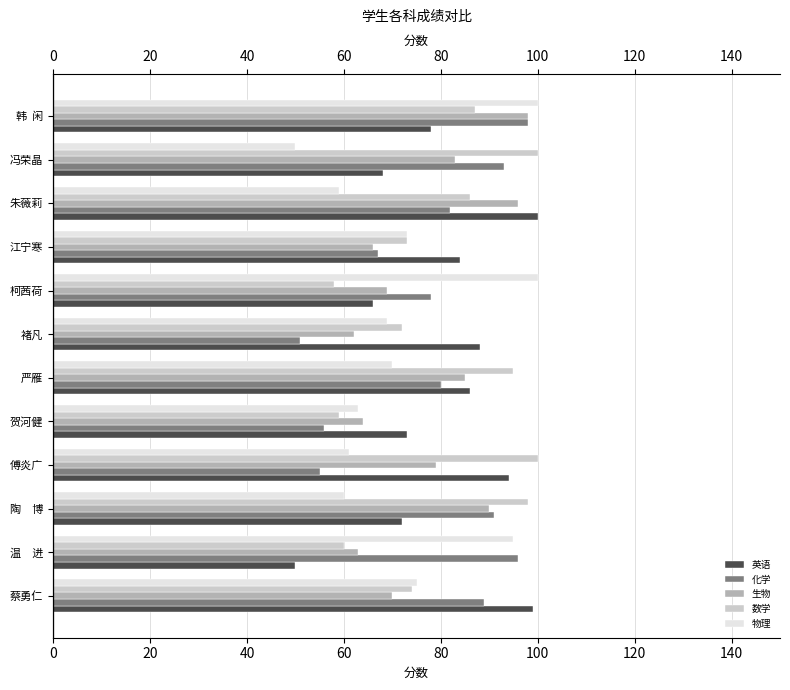

What is the sum of all 数学 values?

962